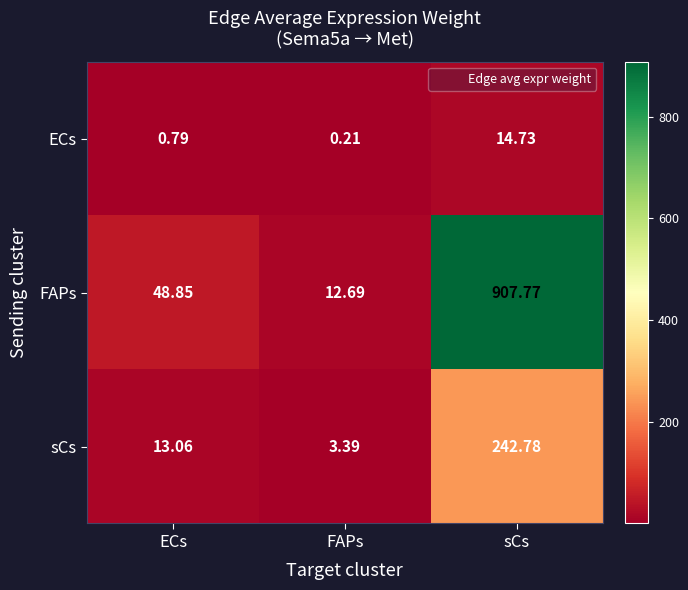

How many data points in FAPs are less than 48?

1